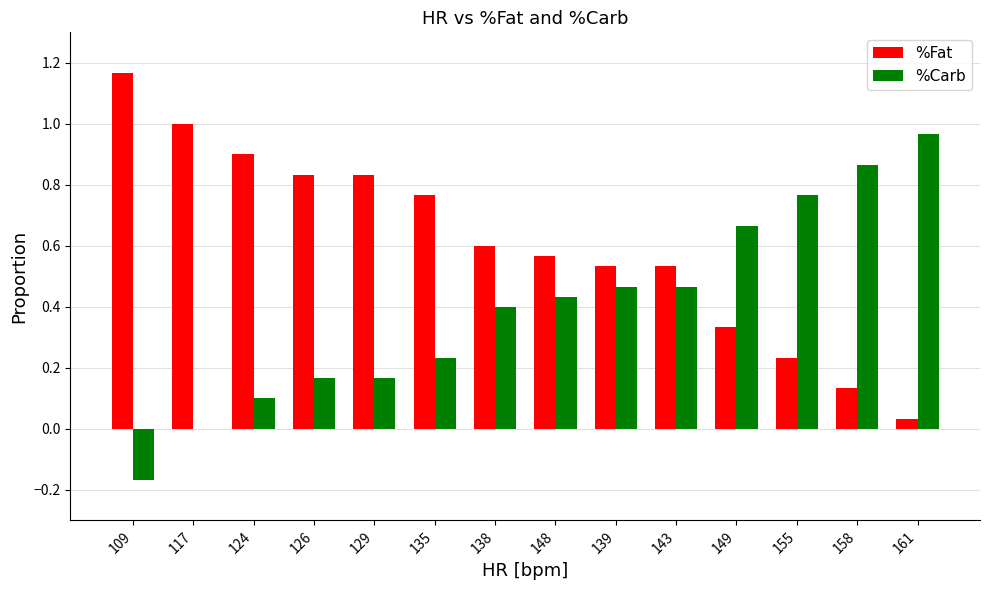

Which series has the largest total across all categories?

%Fat